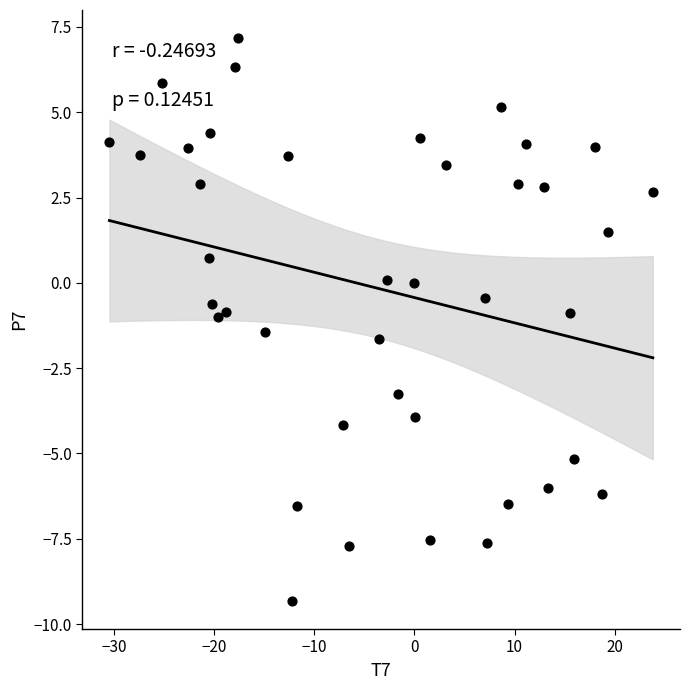

What is the range of X values (max minus min)?

54.2